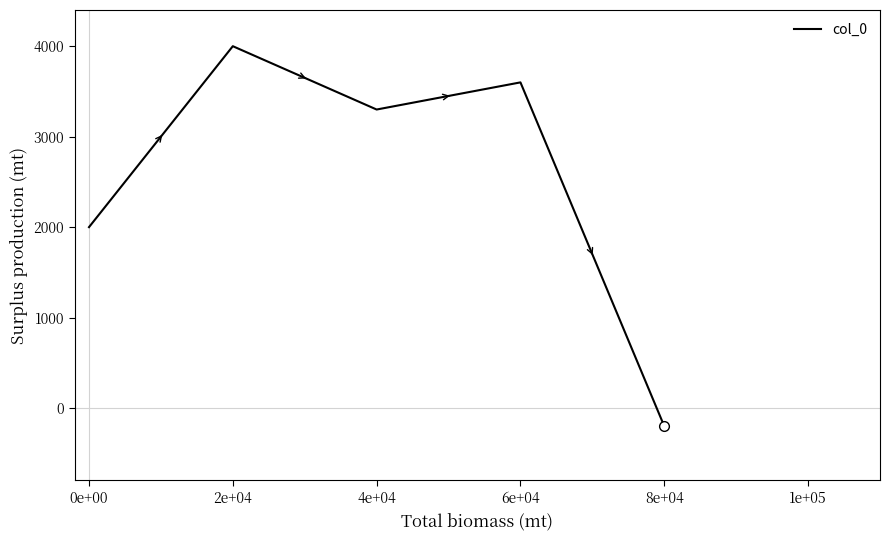

The chart shows a value of 6457 at 6e+04. True or false?

False